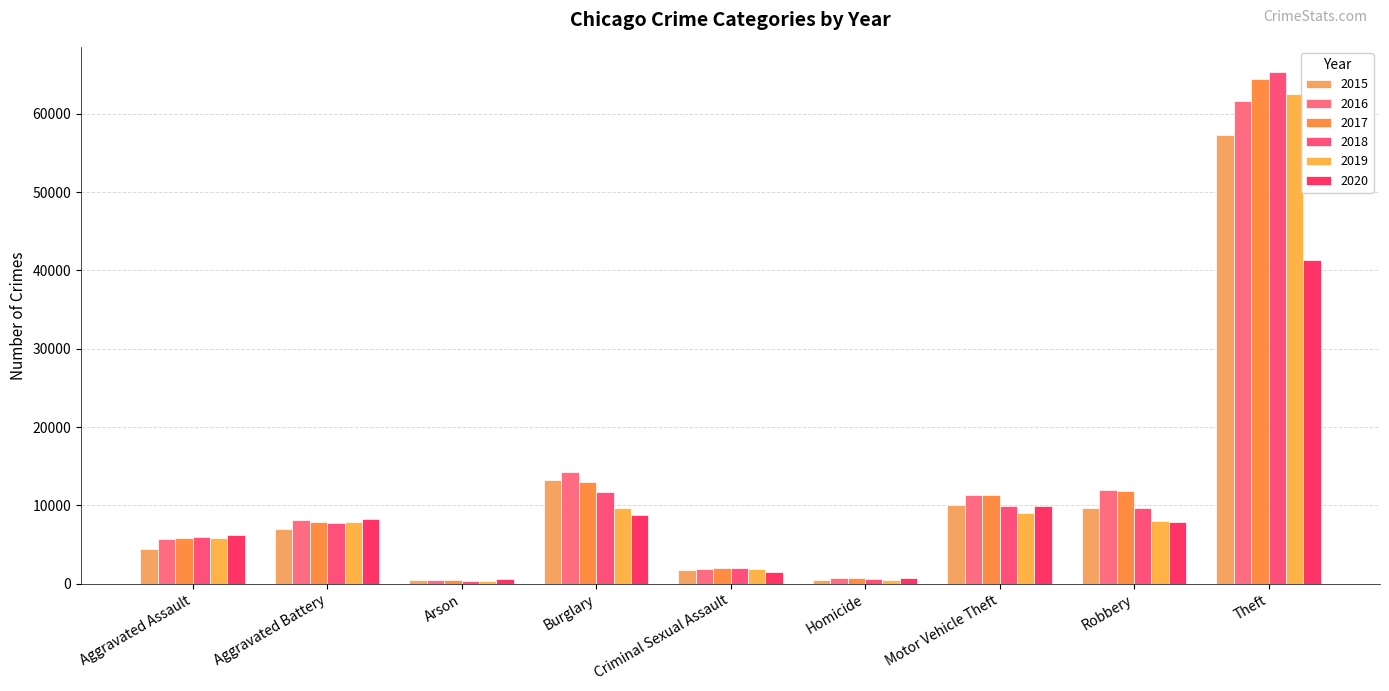

How many data points does each series have?

9